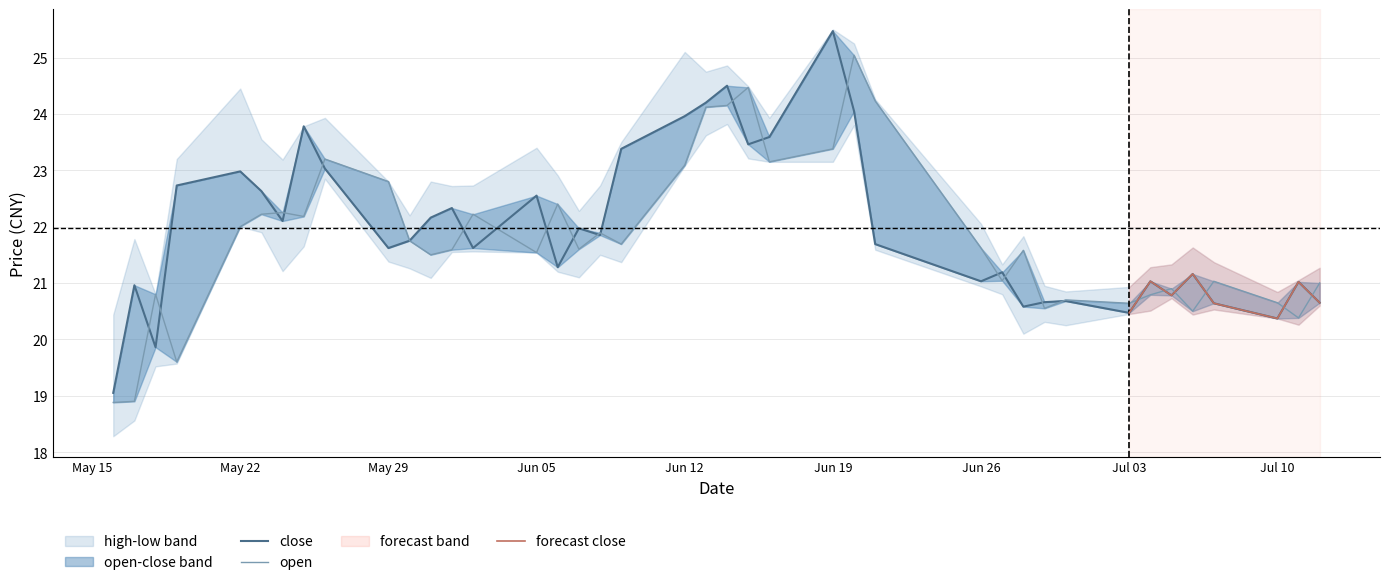

Reading left to right, list all the values displayed in this chart.

close: 19.1	21.0	19.9	22.7	23.0	22.6	22.1	23.8	23.0	21.6	21.8	22.2	22.3	21.6	22.6	21.3	22.0	21.9	23.4	24.0	24.2	24.5	23.5	23.6	25.5	24.1	21.7	21.0	21.2	20.6	20.7	20.7	20.5	21.0	20.8	21.2	20.6	20.4	21.0	20.6
open: 18.9	18.9	20.8	19.6	22.0	22.2	22.2	22.2	23.2	22.8	21.8	21.5	21.6	22.2	21.5	22.4	21.6	21.9	21.7	23.1	24.1	24.1	24.5	23.1	23.4	25.0	24.2	21.6	21.0	21.6	20.6	20.7	20.6	20.8	20.9	20.5	21.0	20.6	20.4	21.0